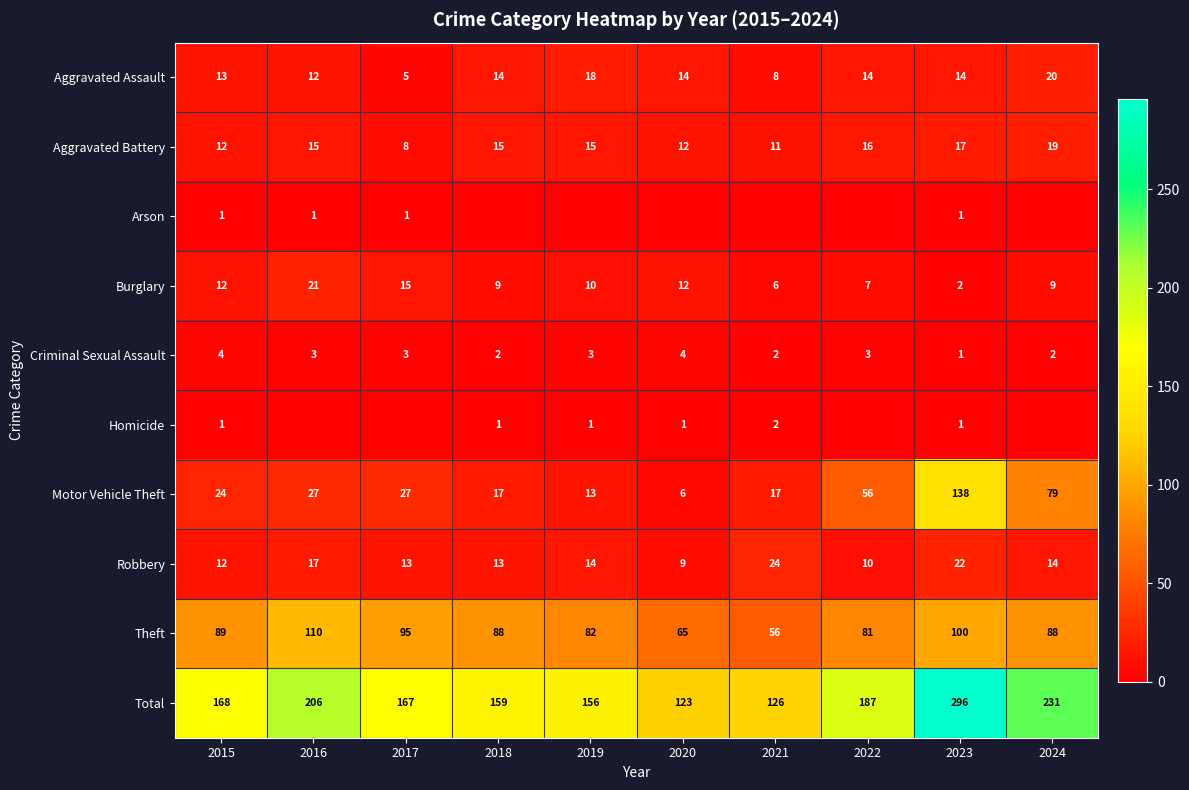

Is the value of Criminal Sexual Assault at 2022 greater than the value of Aggravated Battery at 2021?

No